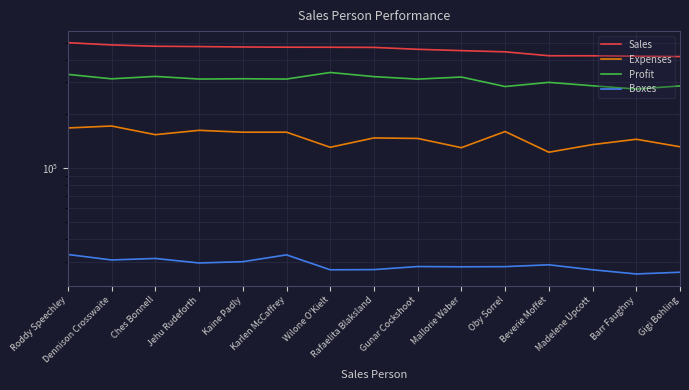

Is it true that Expenses equals 276940.6 at Dennison Crosswaite?

False